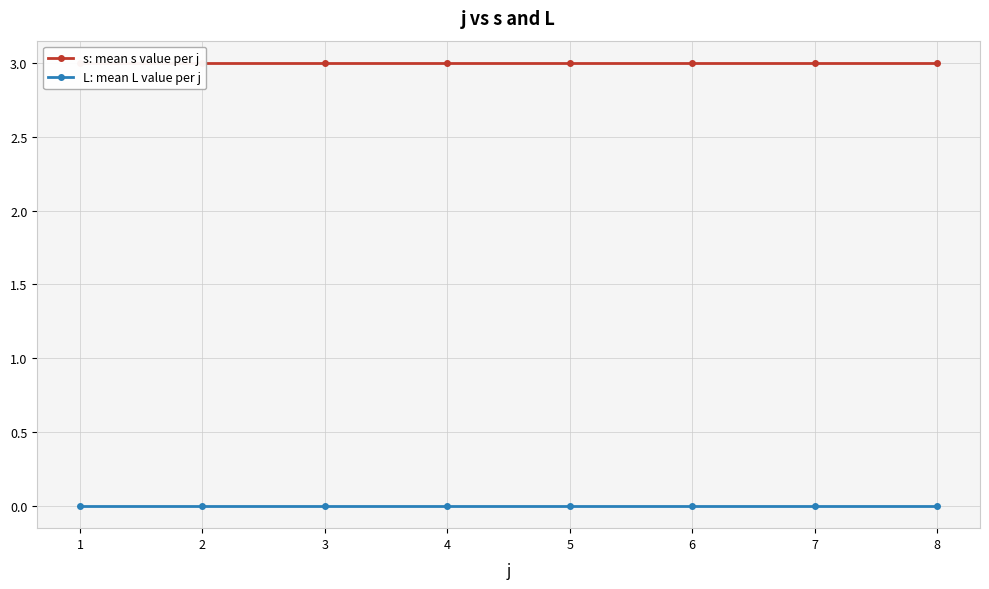

Rank the series by their average value, from lowest to highest.

L: mean L value per j, s: mean s value per j